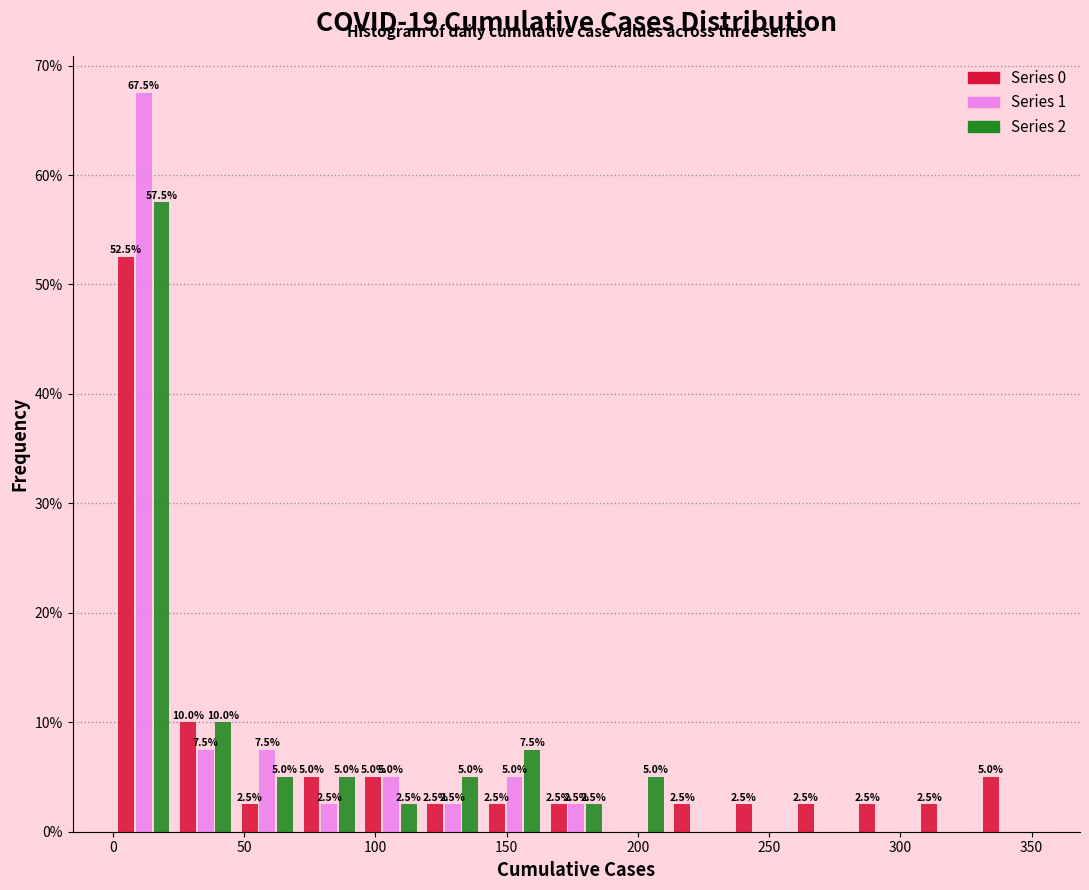

In the Series 2 series, which range on the x-axis has the tallest bar?

0 to 25